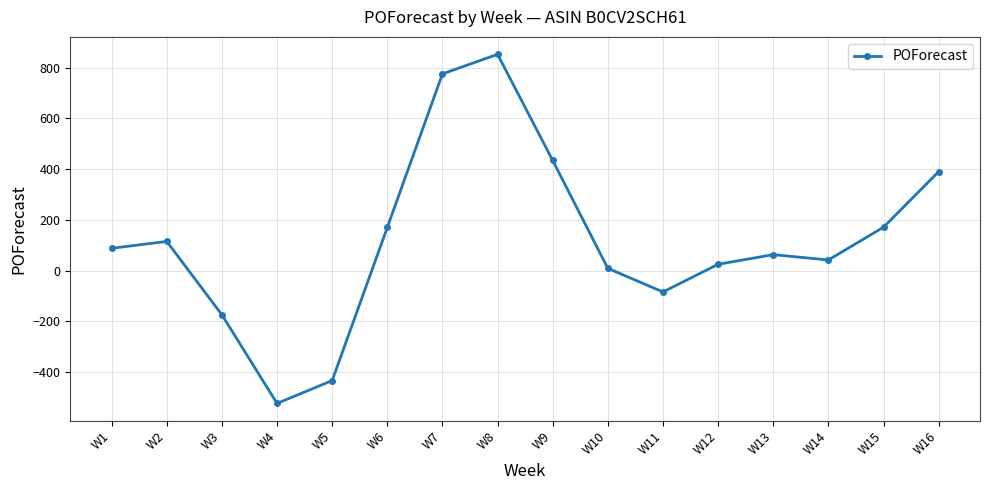

What is the change in value from W11 to W16?

+474